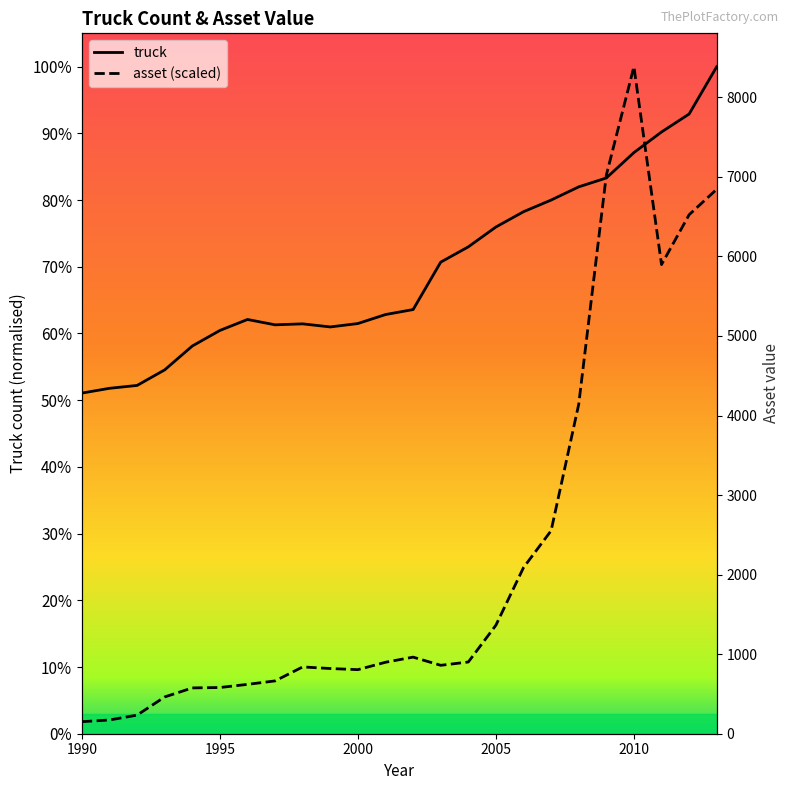

Is it true that asset equals 82883.3 at 2002?

True